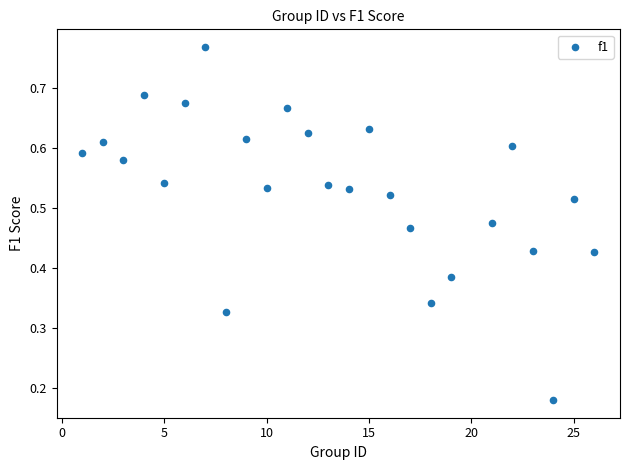

What is the range of X values (max minus min)?

25.0